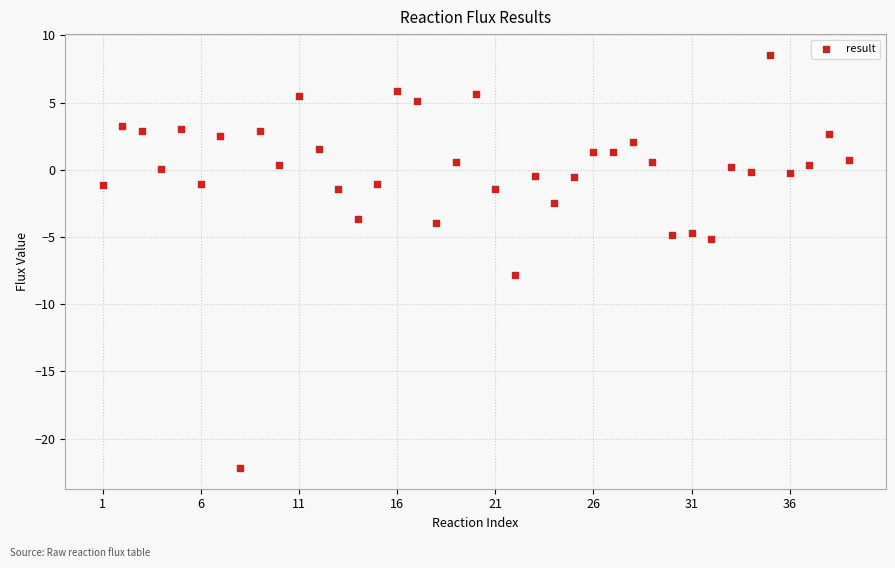

What is the range of X values (max minus min)?

38.0